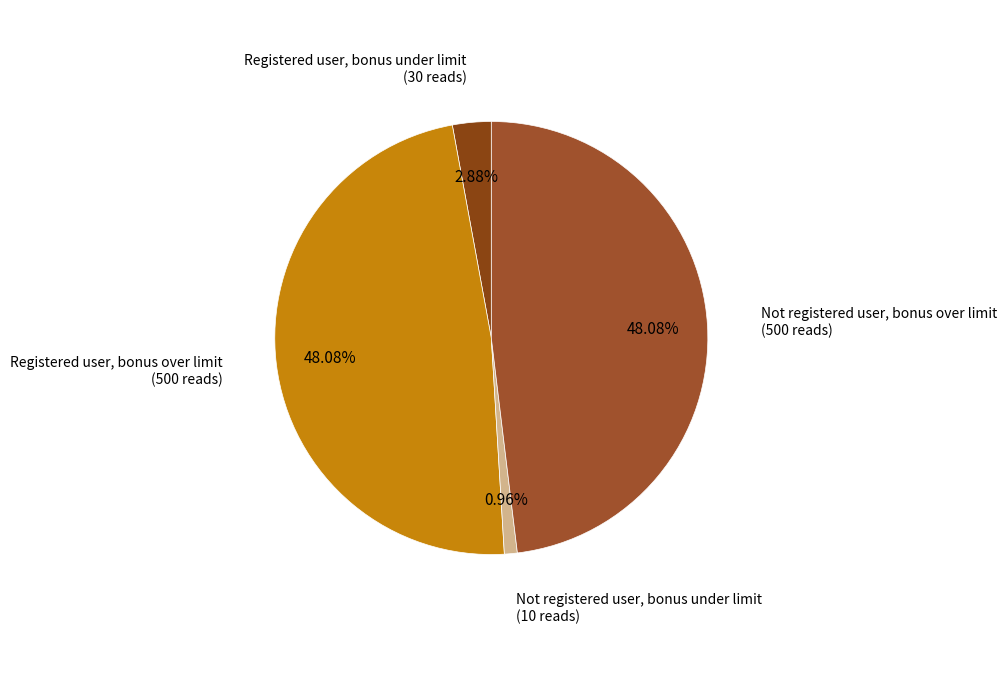

Which slice is the smallest?

Not registered user, bonus under limit